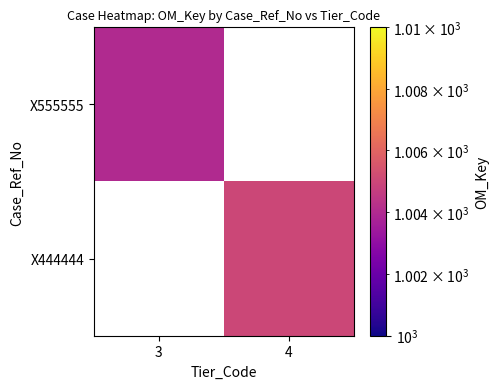

True or false: X555555 has a value of 1004.0 at 3.

True